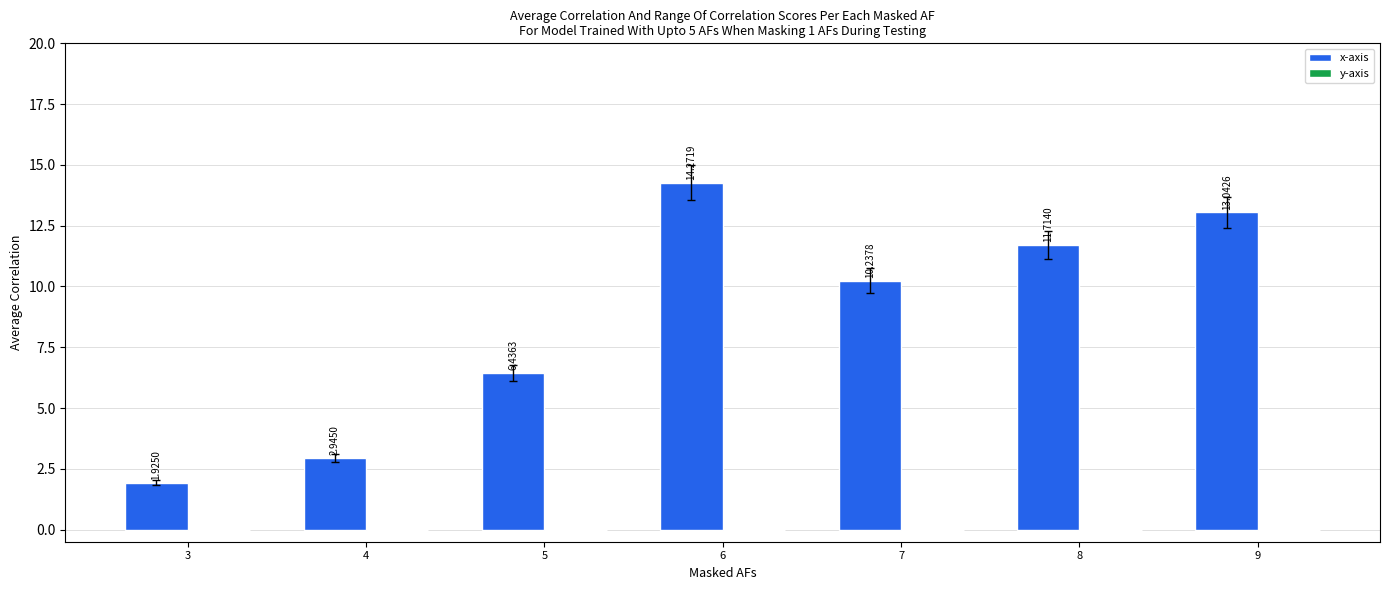

List the labels in order of value, largest first.

6, 9, 8, 7, 5, 4, 3